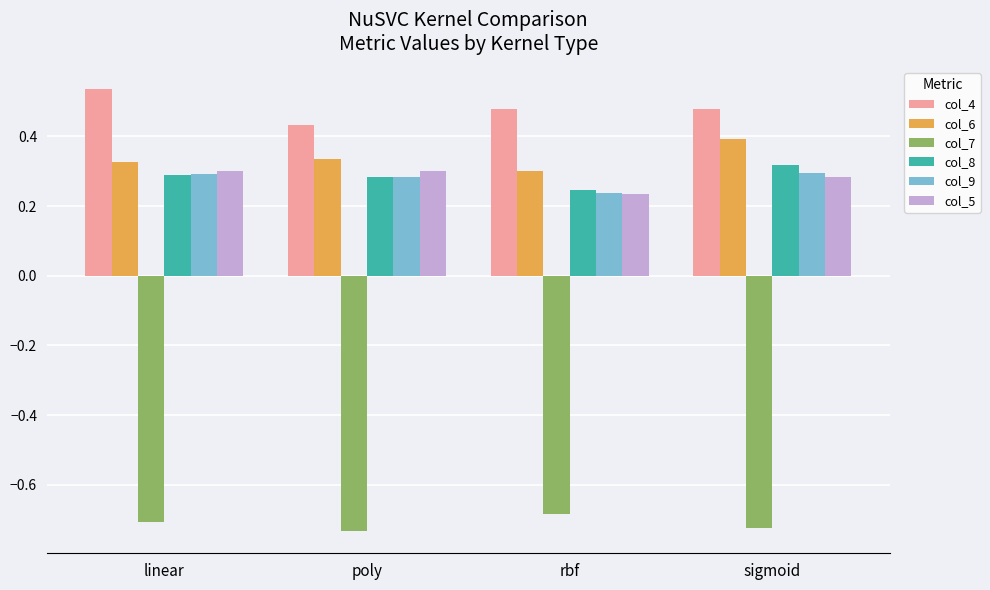

What is the spread (max minus min) of values at linear?

1.2